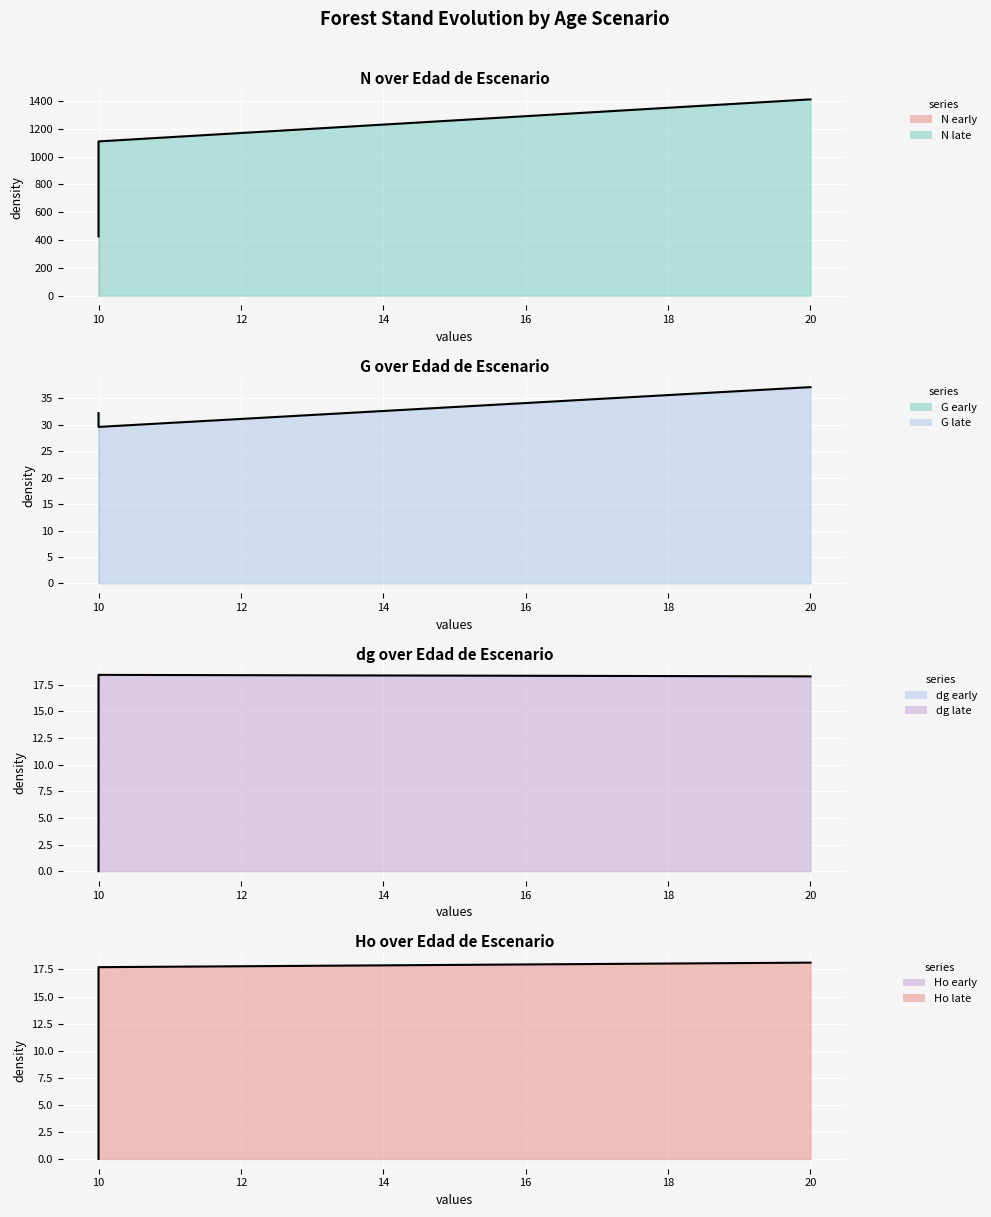

True or false: Ho has a value of 0.0 at 10.

True